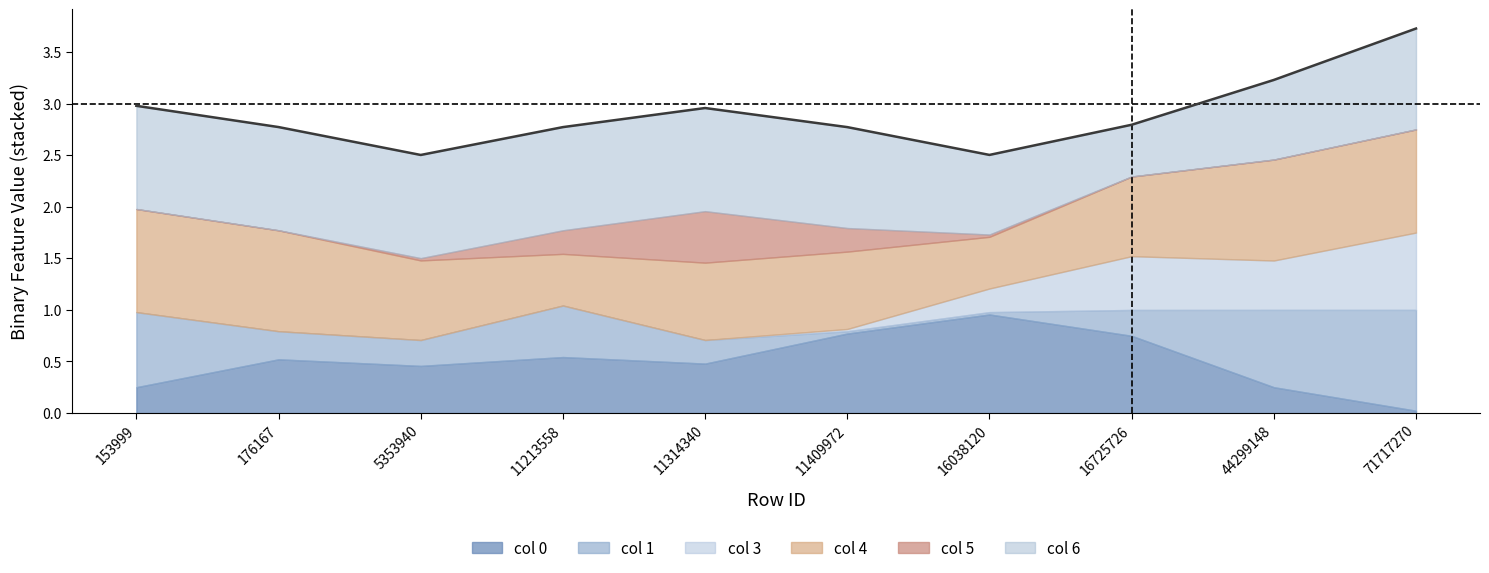

True or false: the data shows 3.8 at 5353940.

False